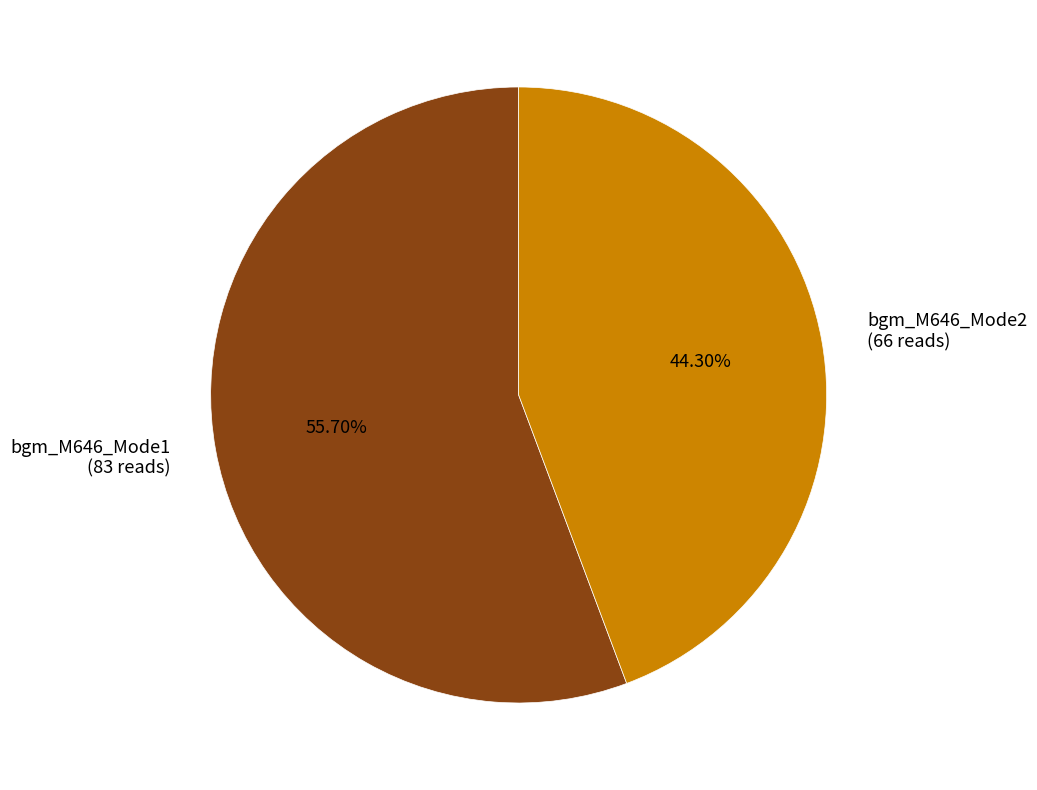

Which slice represents more than half of the pie?

bgm_M646_Mode1 (83 reads)